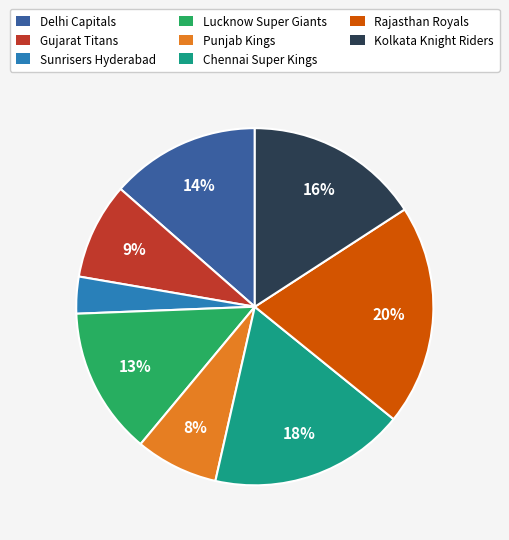

To the nearest percent, what percentage of the pie is Kolkata Knight Riders?

16%